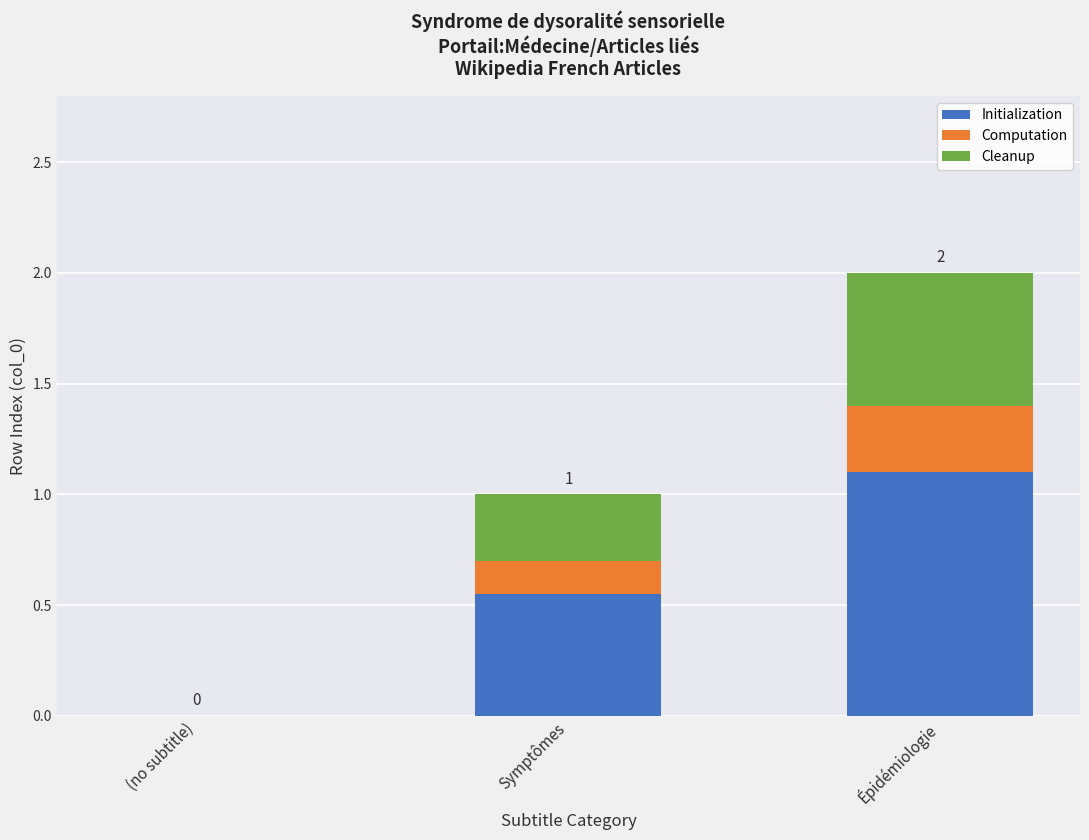

What is the highest value of the Initialization series?

1.1